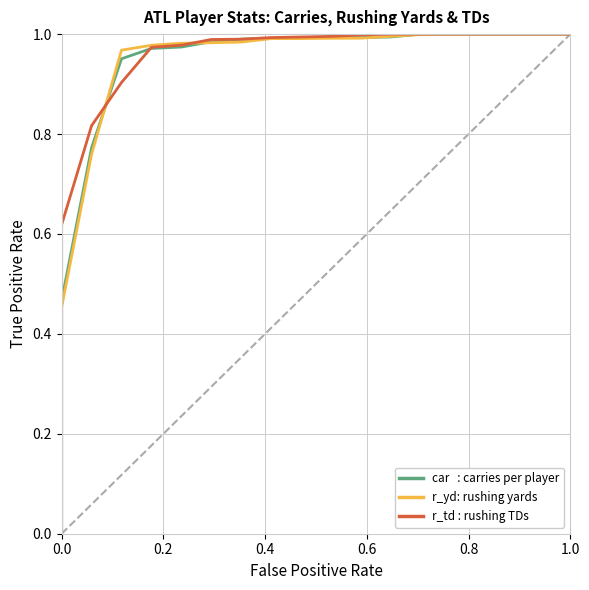

Count the number of categories in the chart.

20